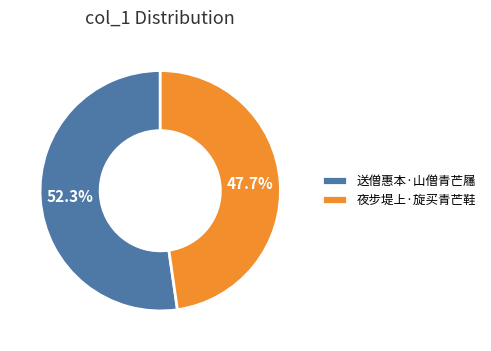

What is the largest slice in the pie chart?

送僧惠本·山僧青芒屩